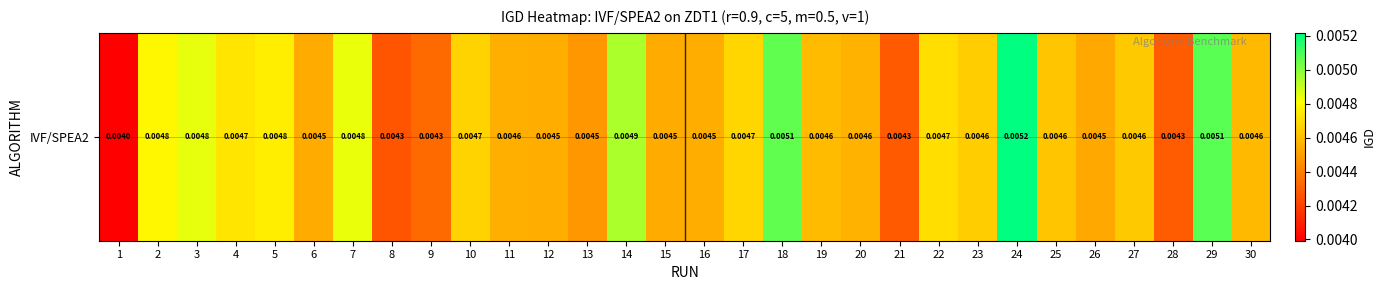

Rank the categories by value from lowest to highest.

1, 8, 21, 28, 9, 13, 26, 15, 6, 16, 12, 11, 20, 30, 19, 25, 27, 23, 10, 17, 22, 4, 5, 2, 7, 3, 14, 18, 29, 24